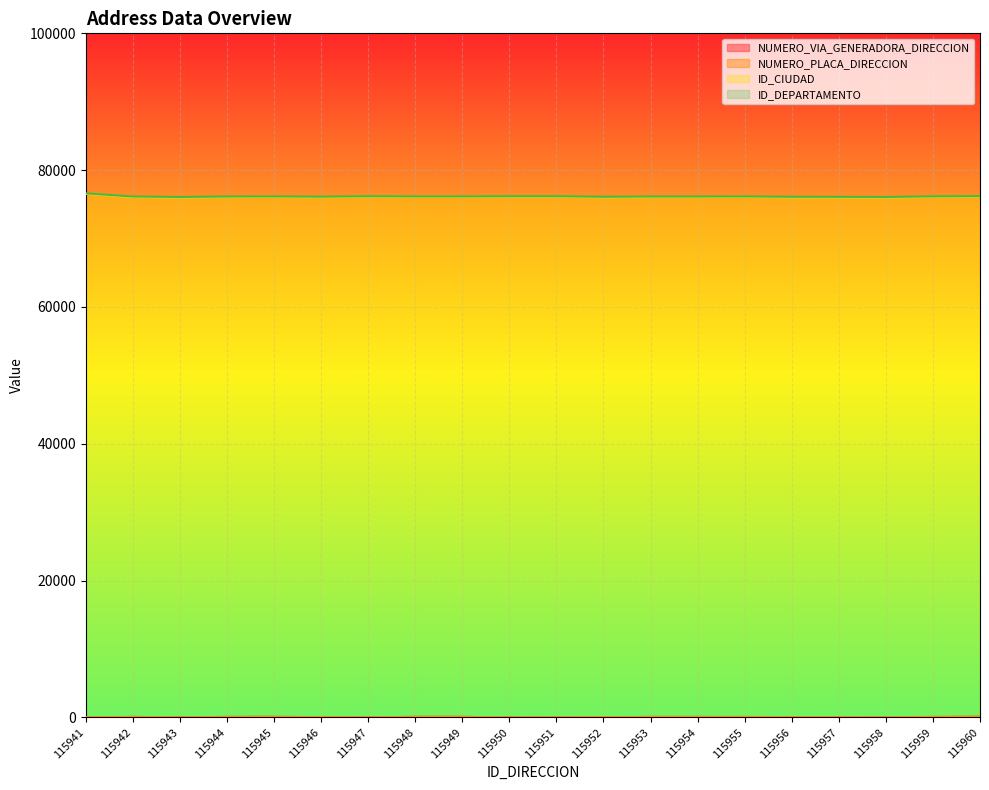

What is the total value across all series at 115951?

76185